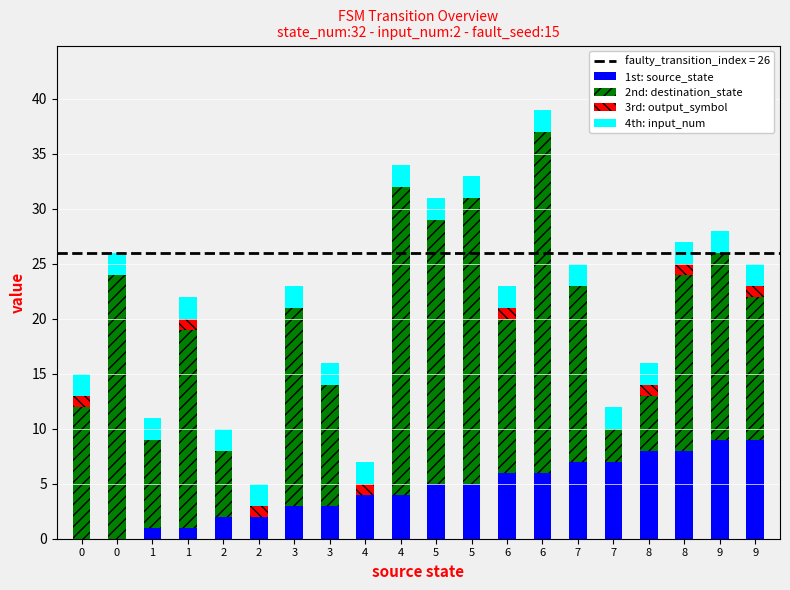

Is it true that 4th: input_num equals 1 at 1?

False